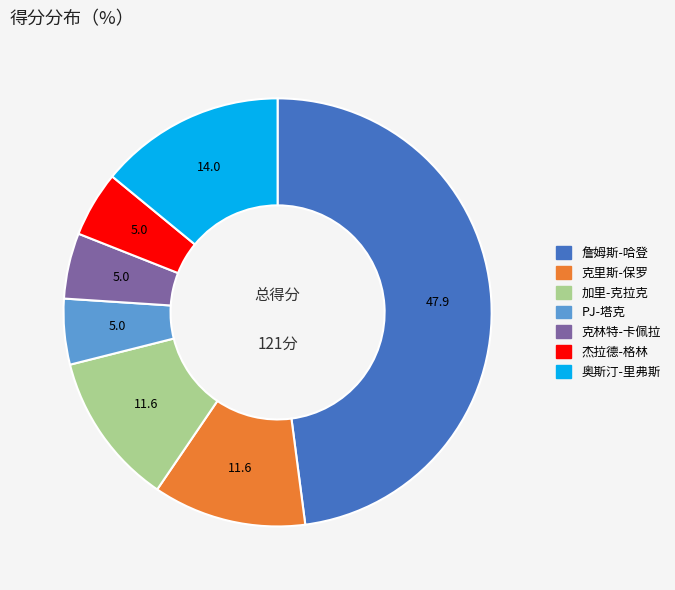

Is the sum of 加里-克拉克 and 杰拉德-格林 greater than half?

No